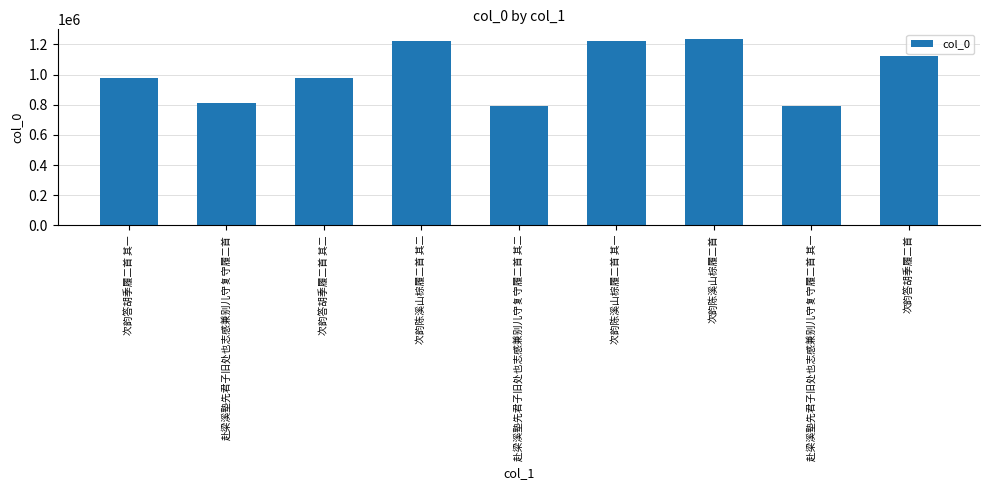

What is the sum of all values?

9160014